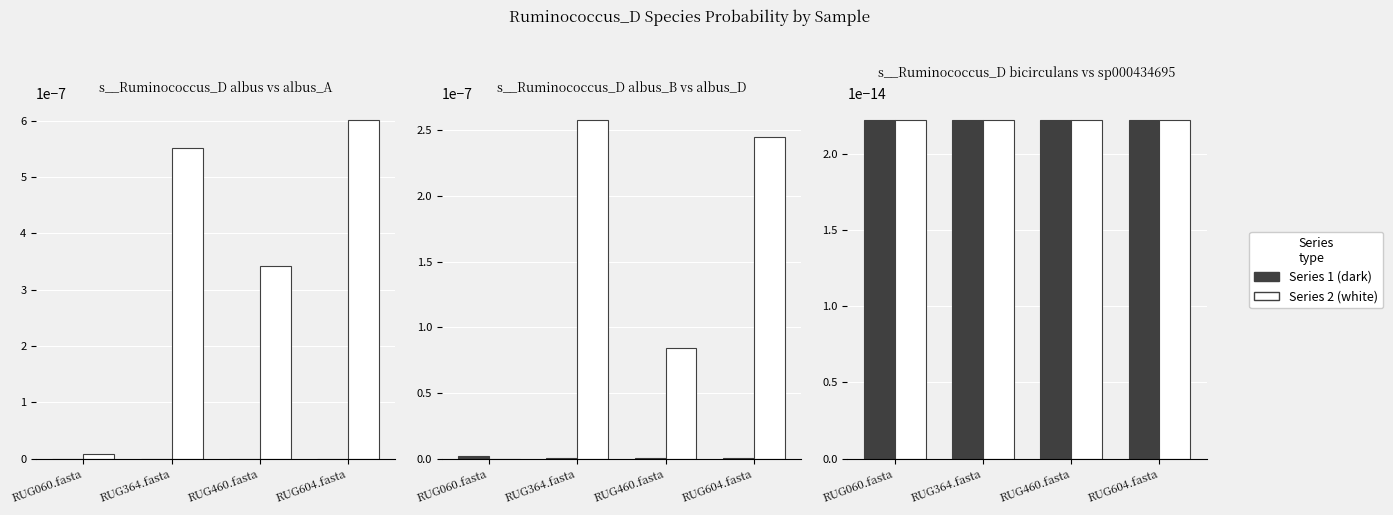

Is the value of 1-s__Ruminococcus_D albus at RUG060.fasta greater than the value of 4-s__Ruminococcus_D albus_D at RUG460.fasta?

No